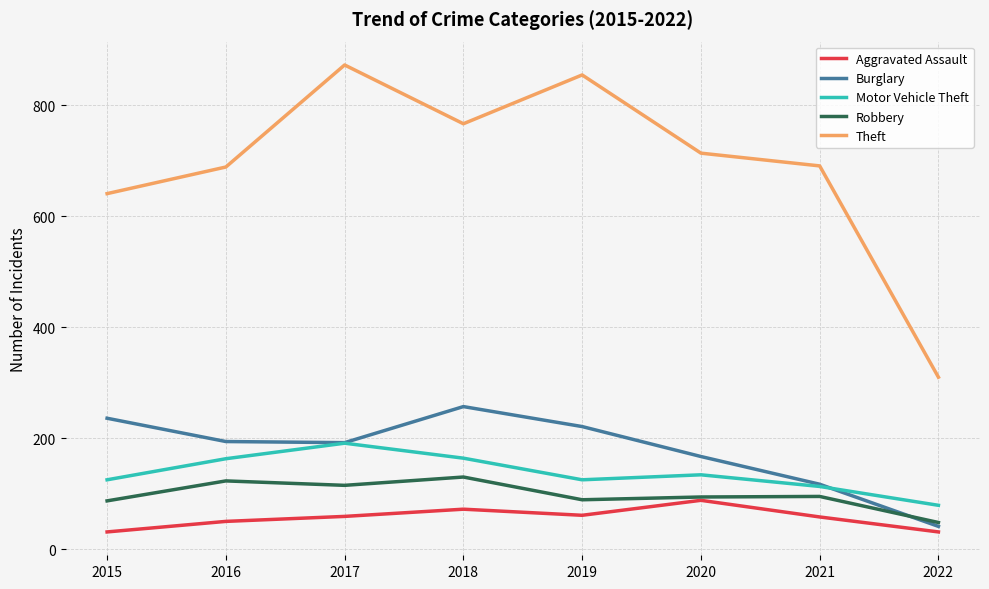

Is it true that Burglary equals 167 at 2020?

True